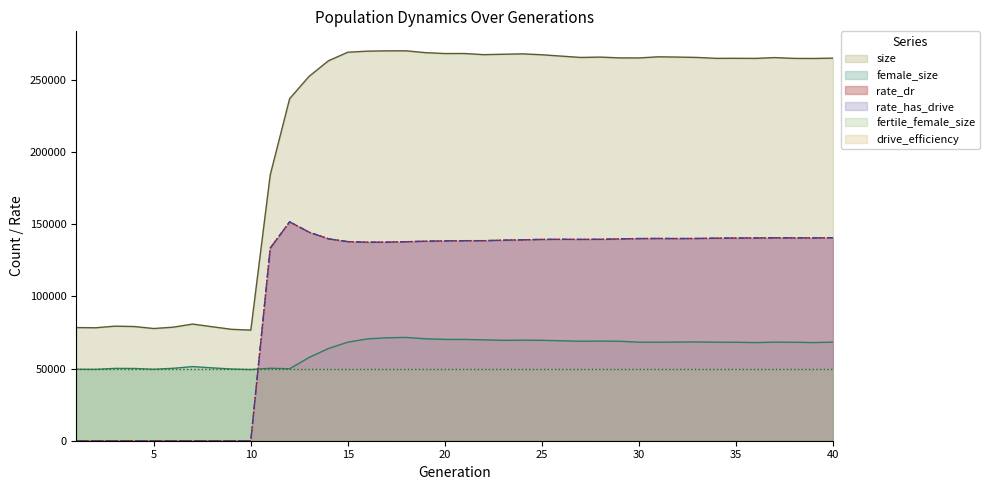

Read the female_size value at 34.

68238.0